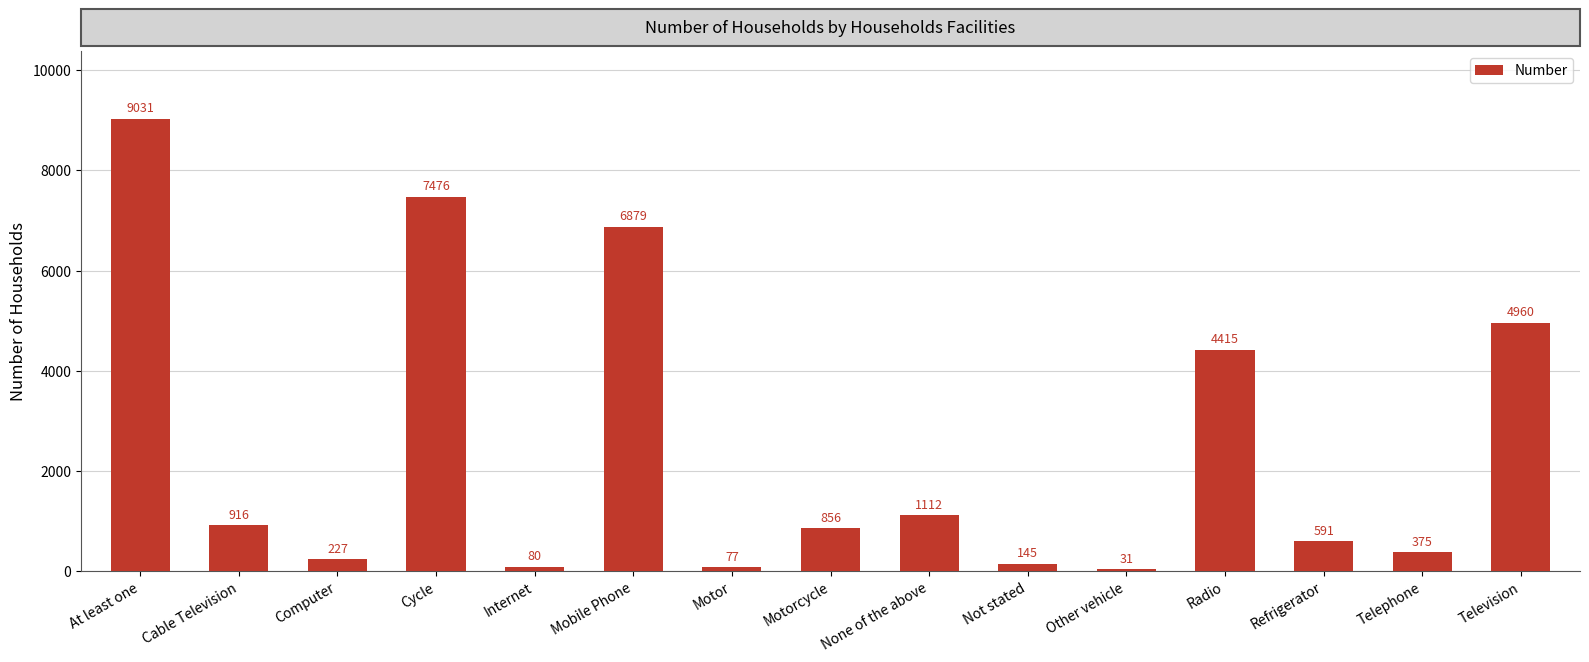

At which label is the value closest to 4531?

Radio